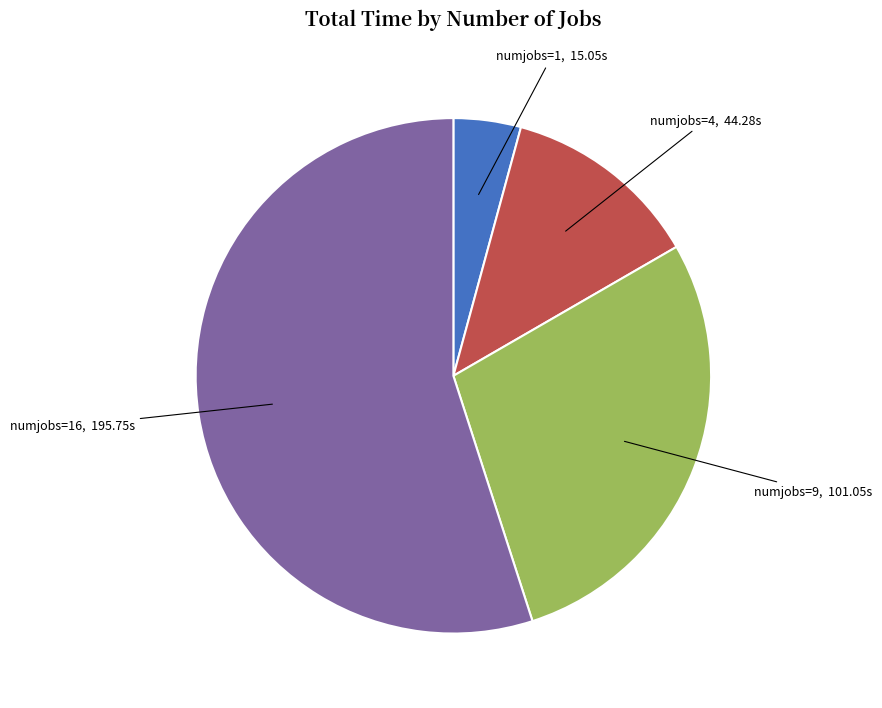

Is there a majority slice in this chart?

Yes